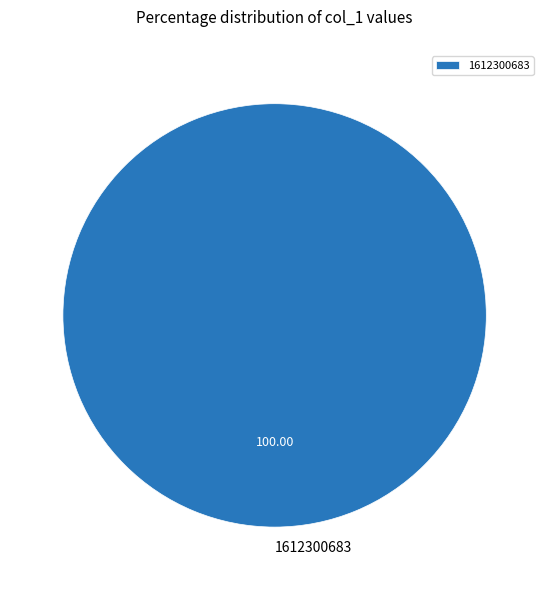

How many segments does this pie chart have?

1